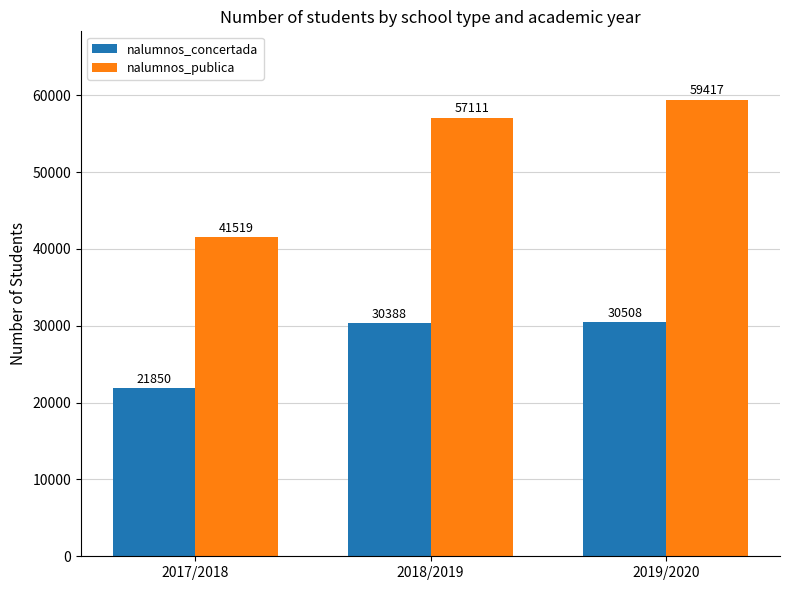

How many bars are there in each group?

2